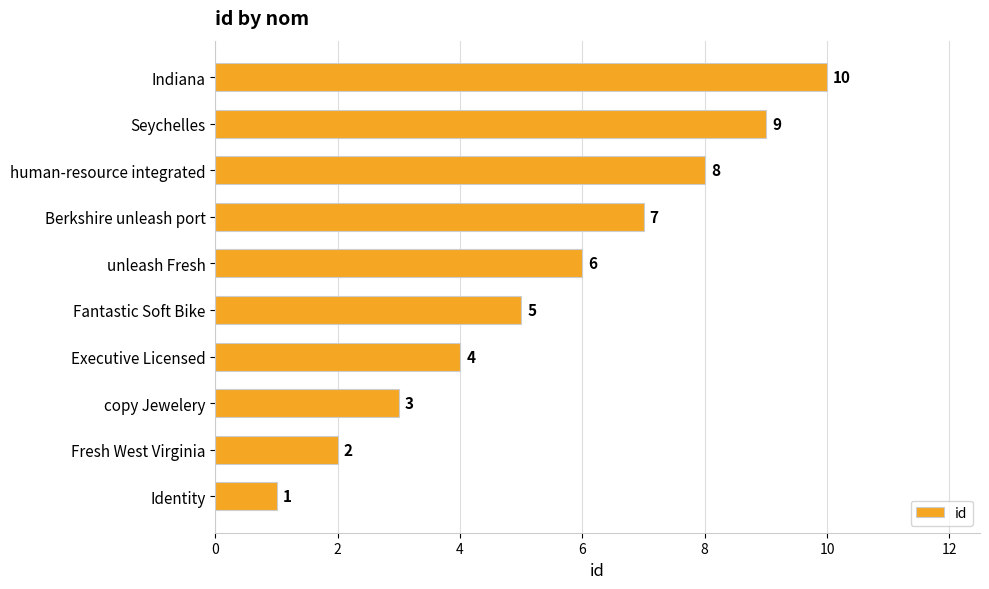

What is the maximum value shown in the chart?

10